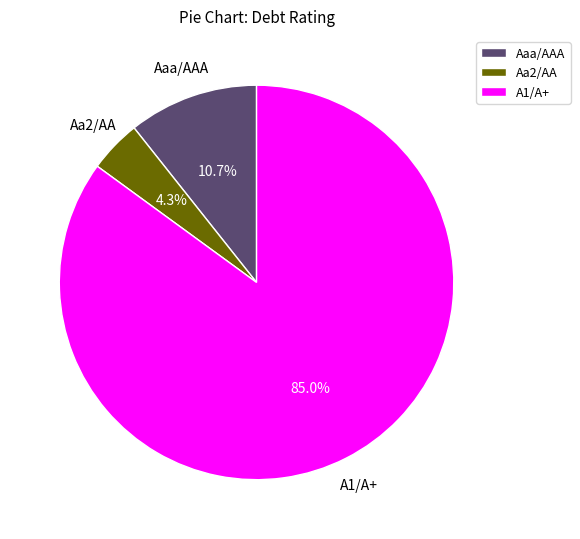

Which has a higher value, A1/A+ or Aa2/AA?

A1/A+